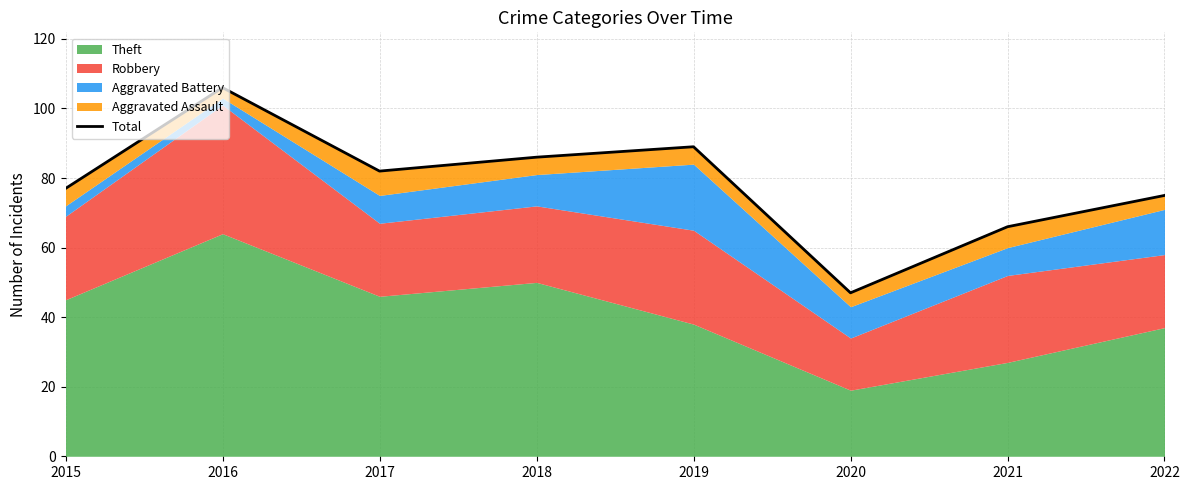

Reading left to right, transcribe all the data shown in this chart.

77	106	82	86	89	47	66	75